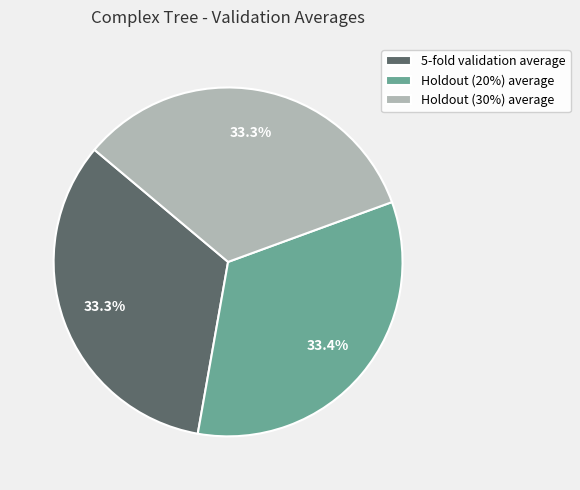

To the nearest percent, what is the combined percentage of Holdout (30%) average and Holdout (20%) average?

67%